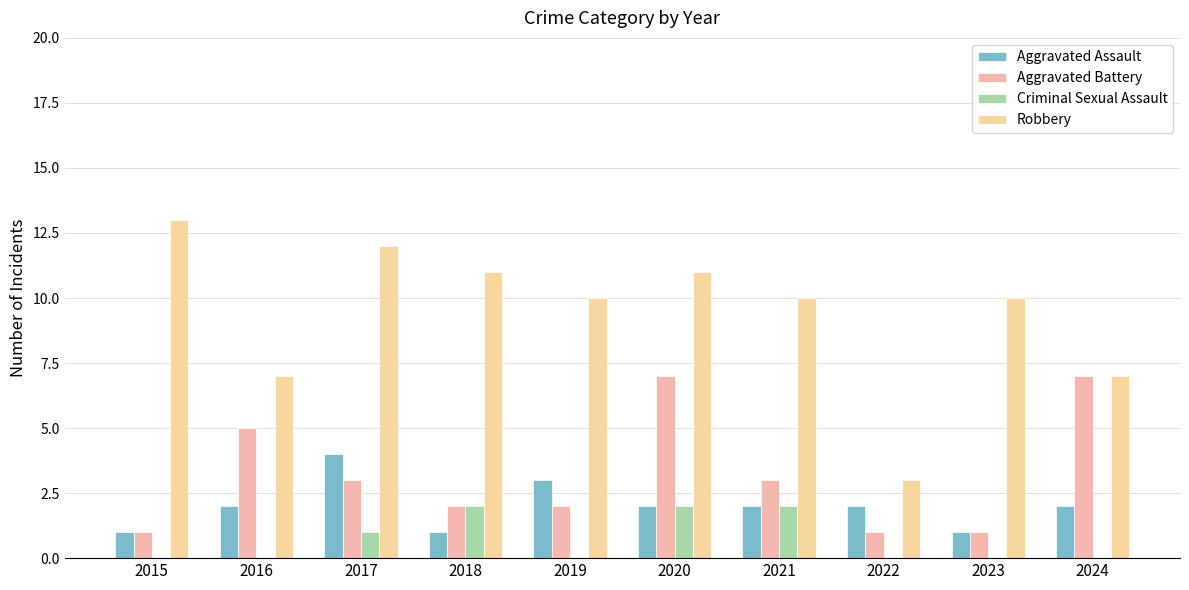

Where is Criminal Sexual Assault nearest to the value 1?

2017